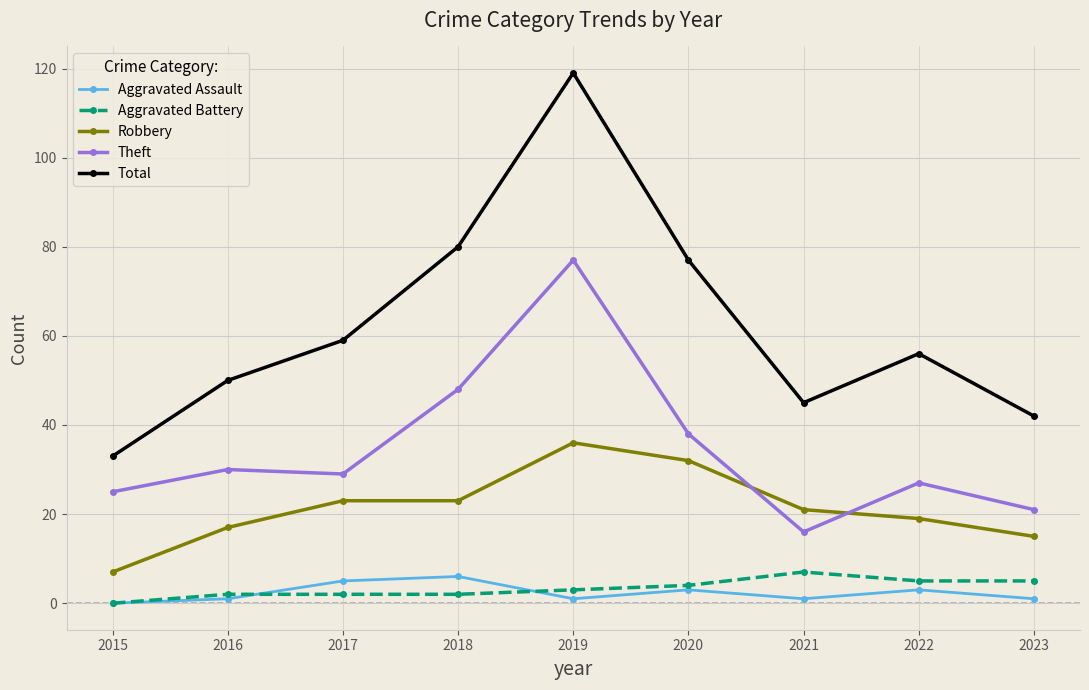

Is this an area chart (filled region under the line)?

No